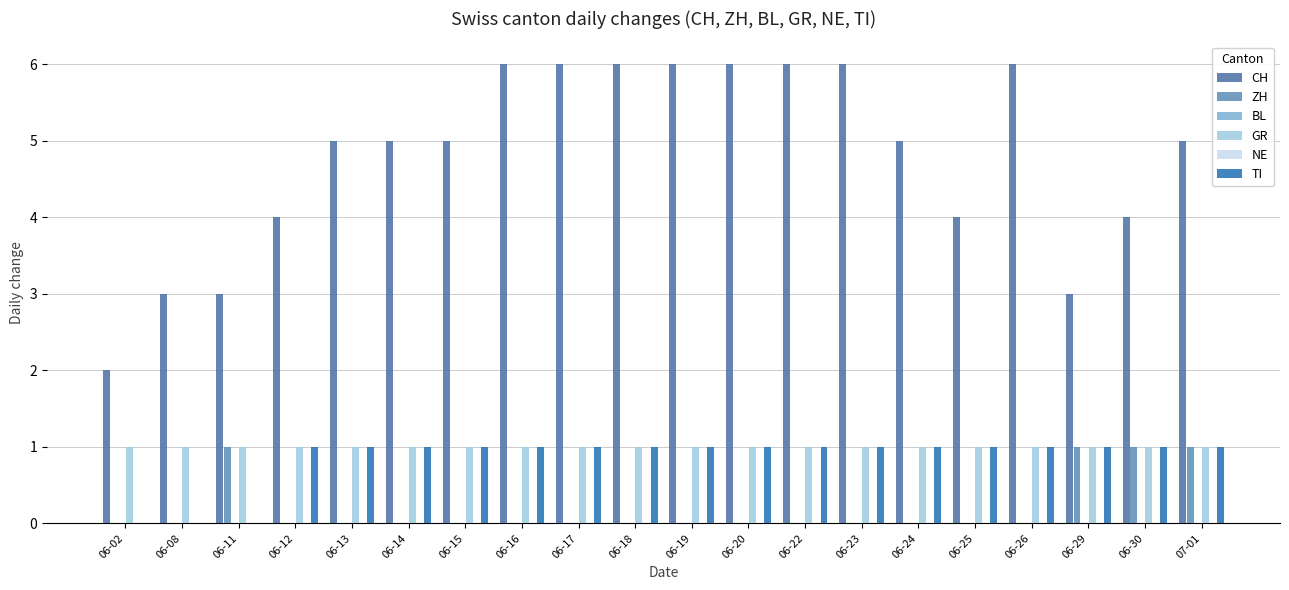

True or false: BL has a value of 0 at 06-16.

True